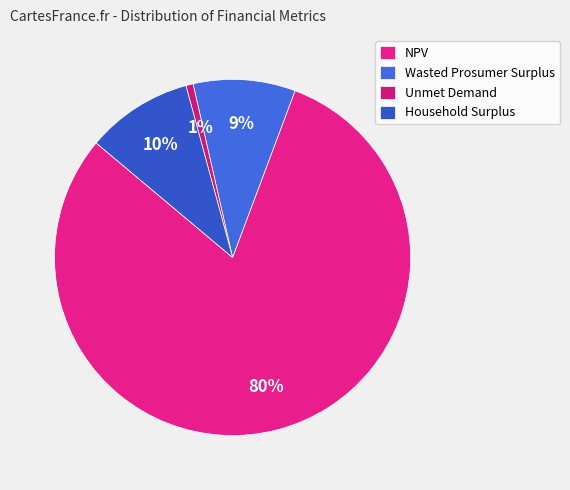

To the nearest percent, what is the average slice percentage?

25%